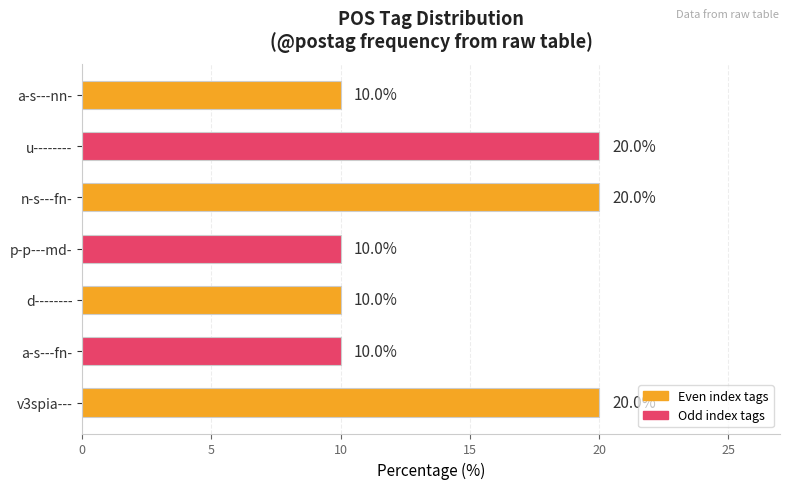

How many values are between 10 and 20?

7